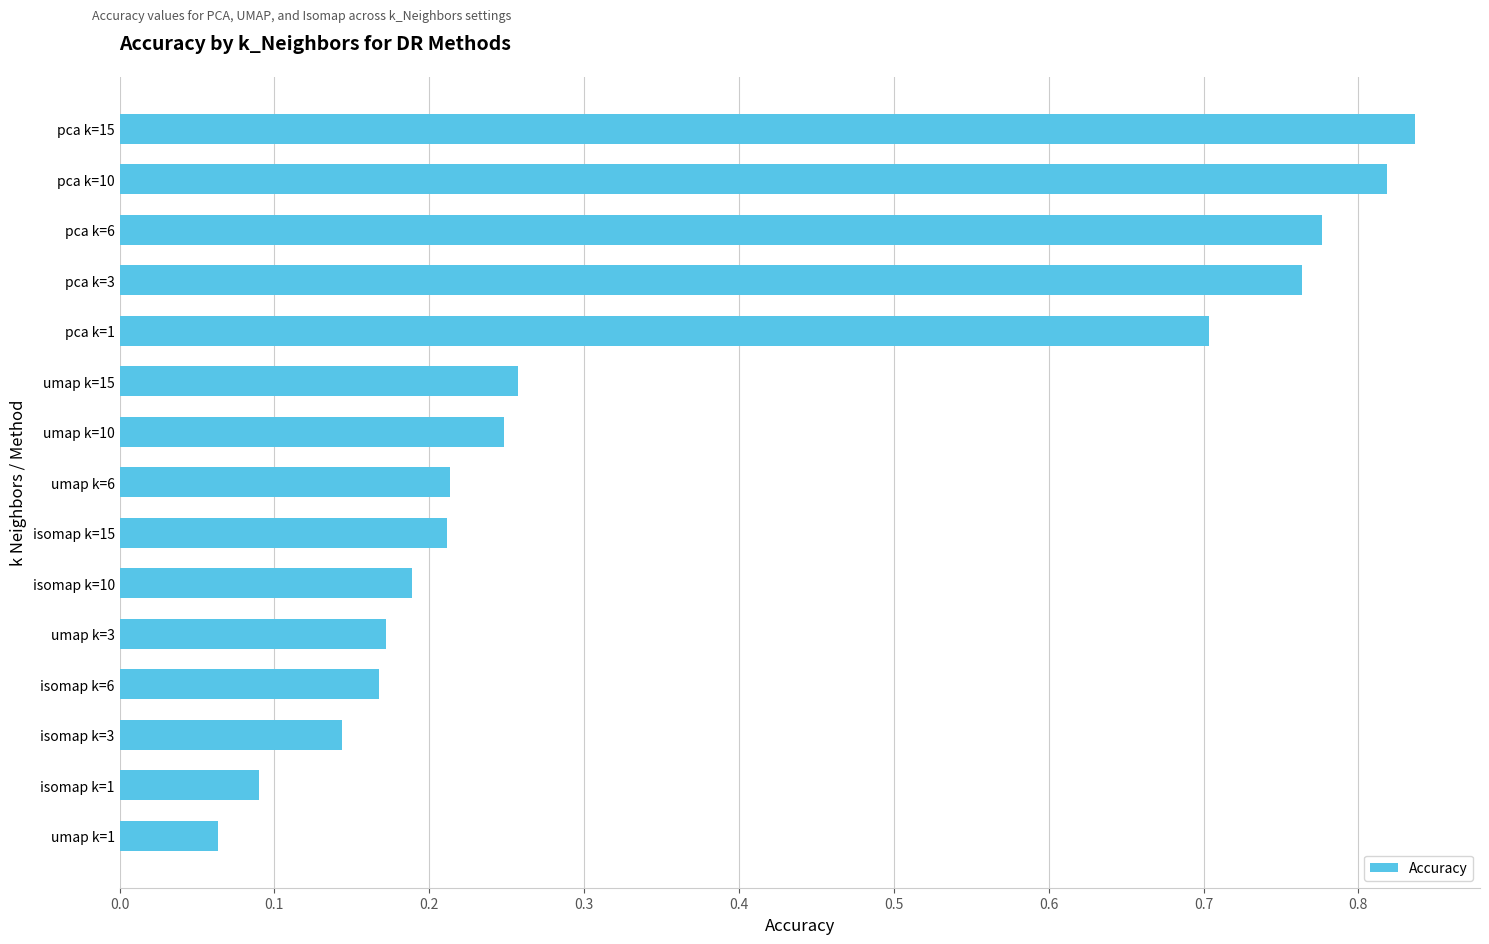

Is it true that the value at isomap k=10 is 0.1?

False